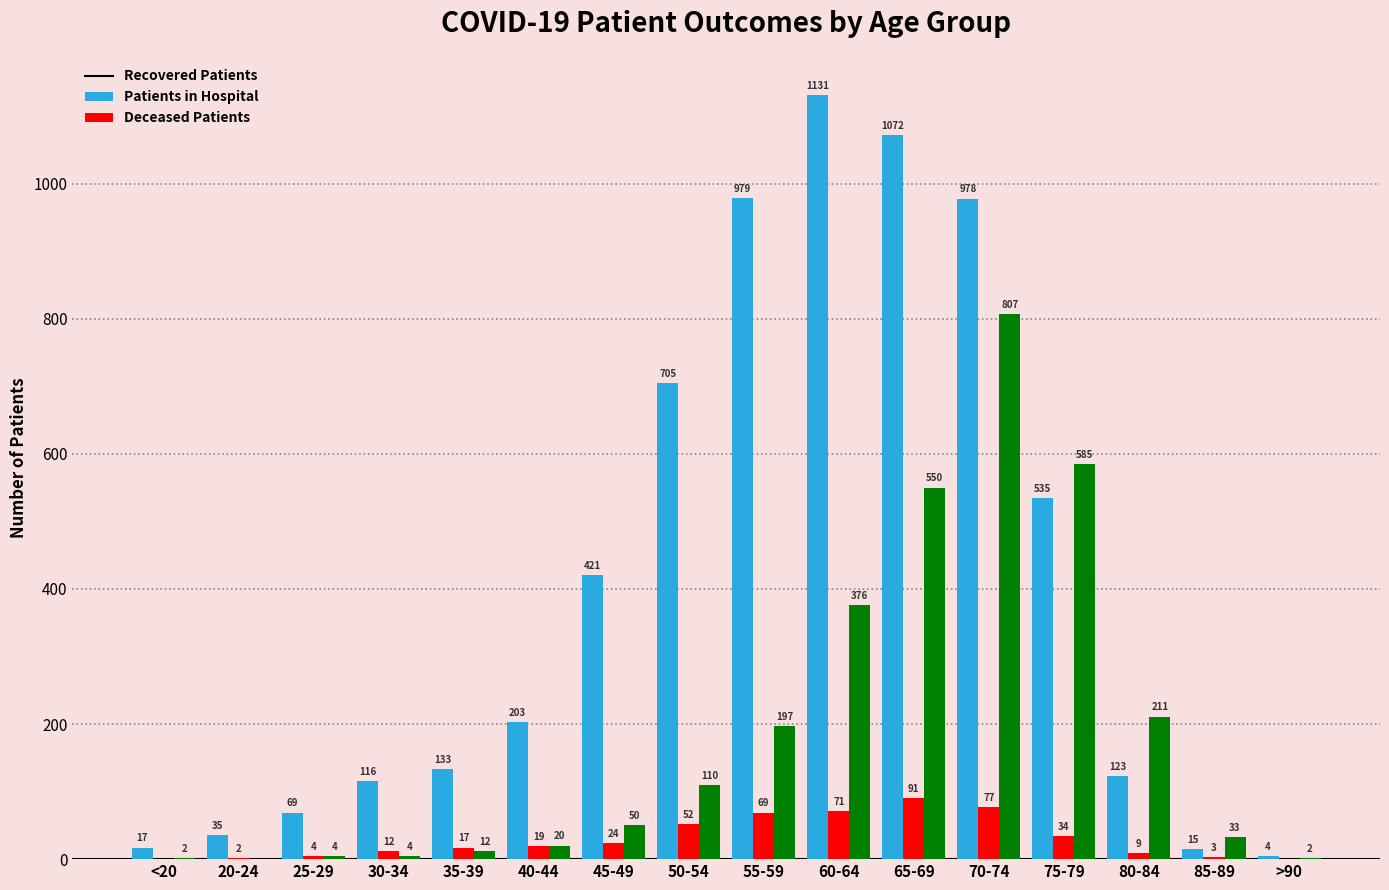

What is the total value across all series at 65-69?

1713